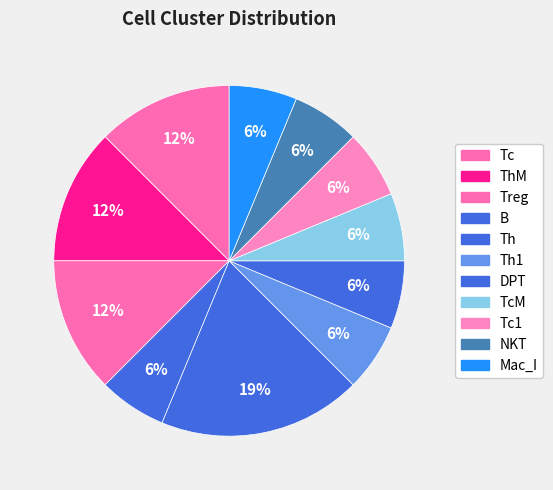

Which slice is the largest?

Th